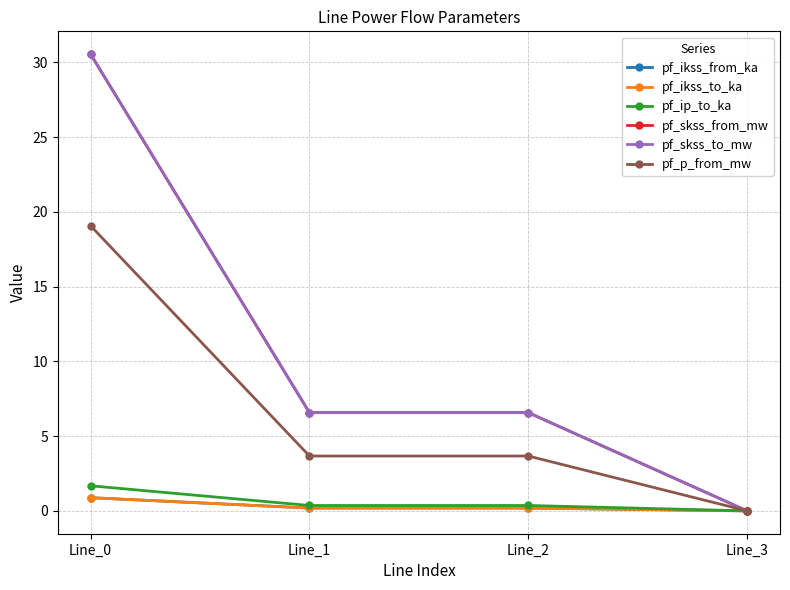

Is this an area chart (filled region under the line)?

No